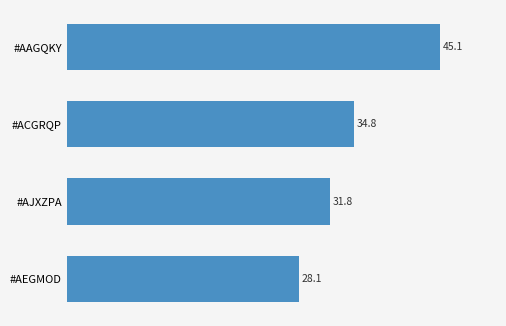

Rank the categories by value from lowest to highest.

#AEGMOD, #AJXZPA, #ACGRQP, #AAGQKY